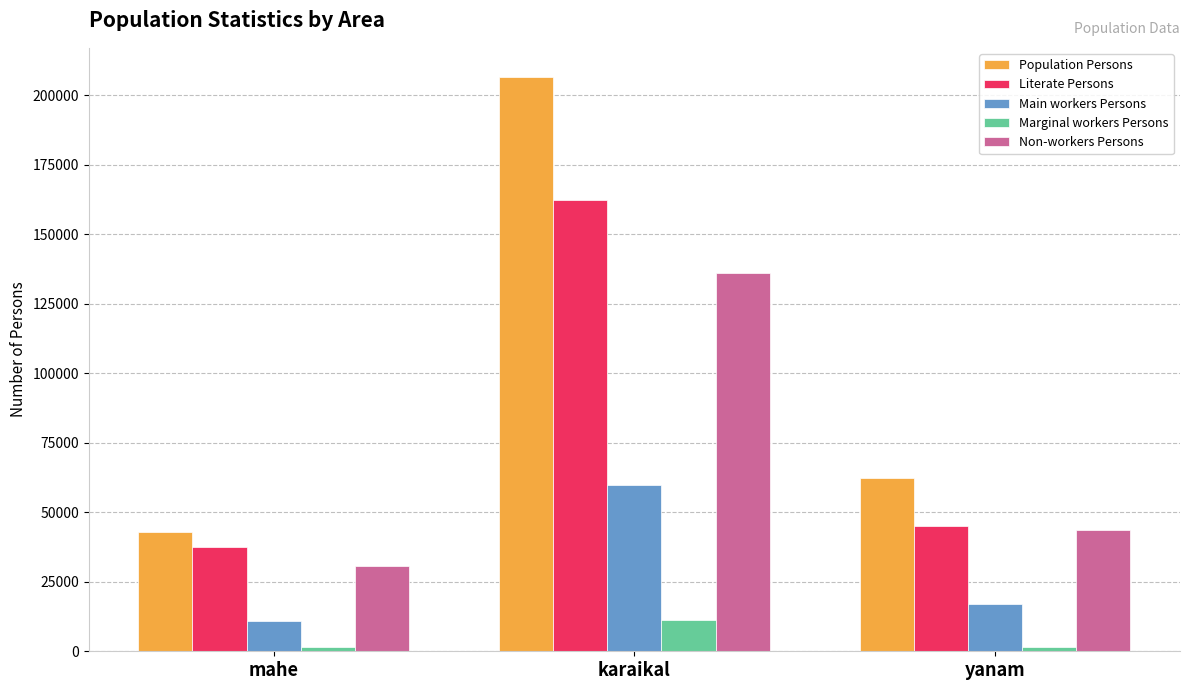

What is the sum of the Non-workers Persons values at karaikal and yanam?

179771